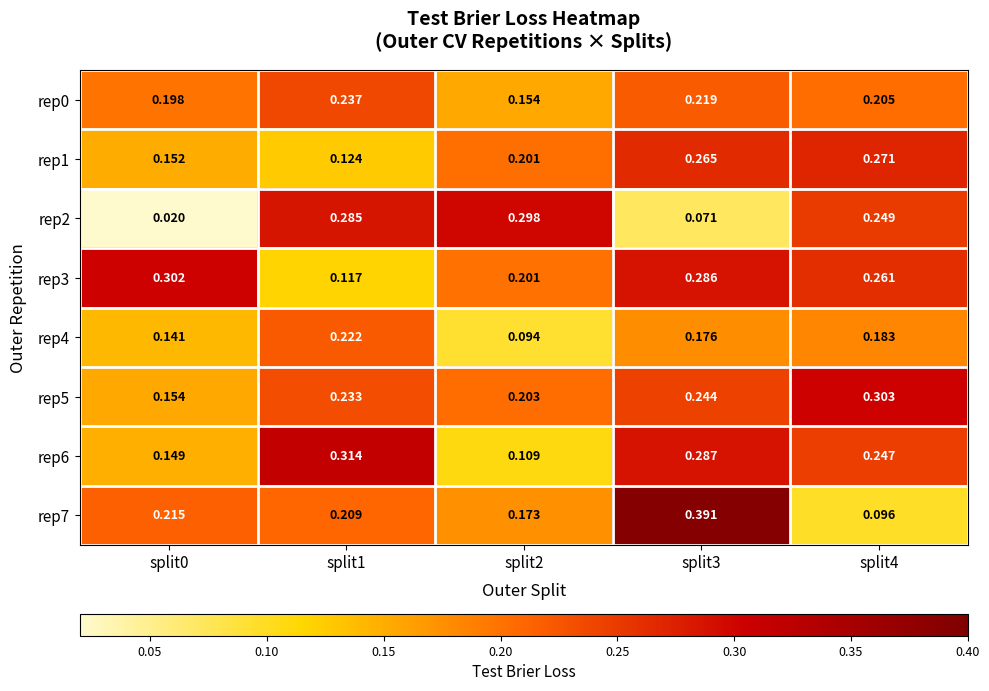

Count the number of data series in this chart.

8